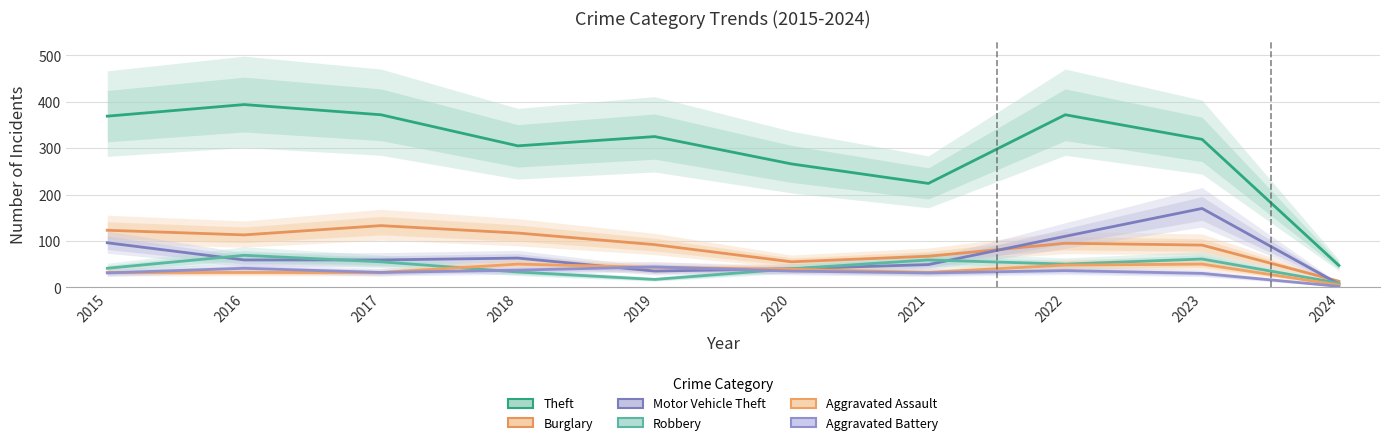

How many data points does each series have?

10